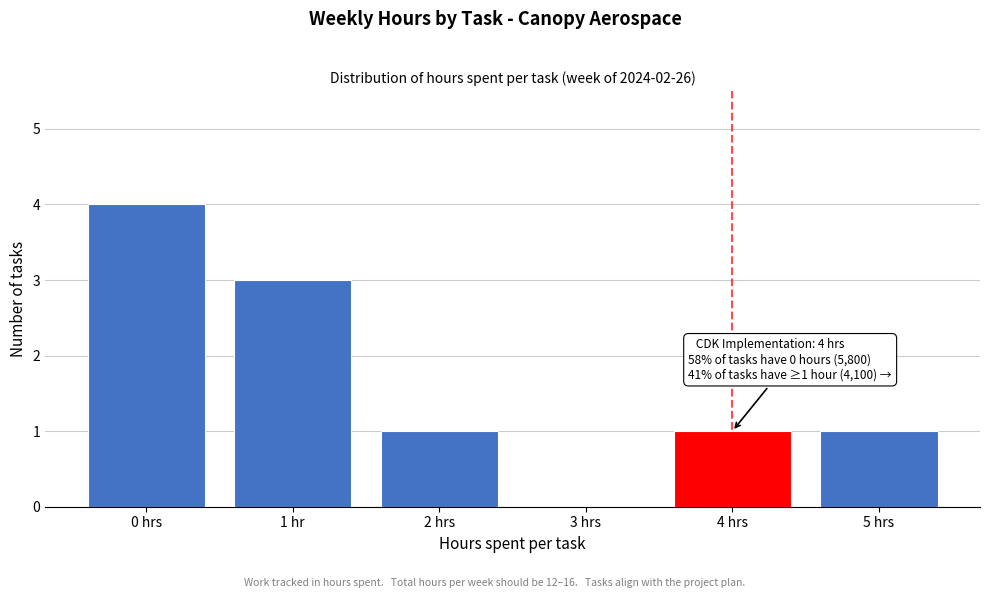

Reading right to left, extract all data points from this chart.

5 hrs=1	4 hrs=1	3 hrs=0	2 hrs=1	1 hr=3	0 hrs=4